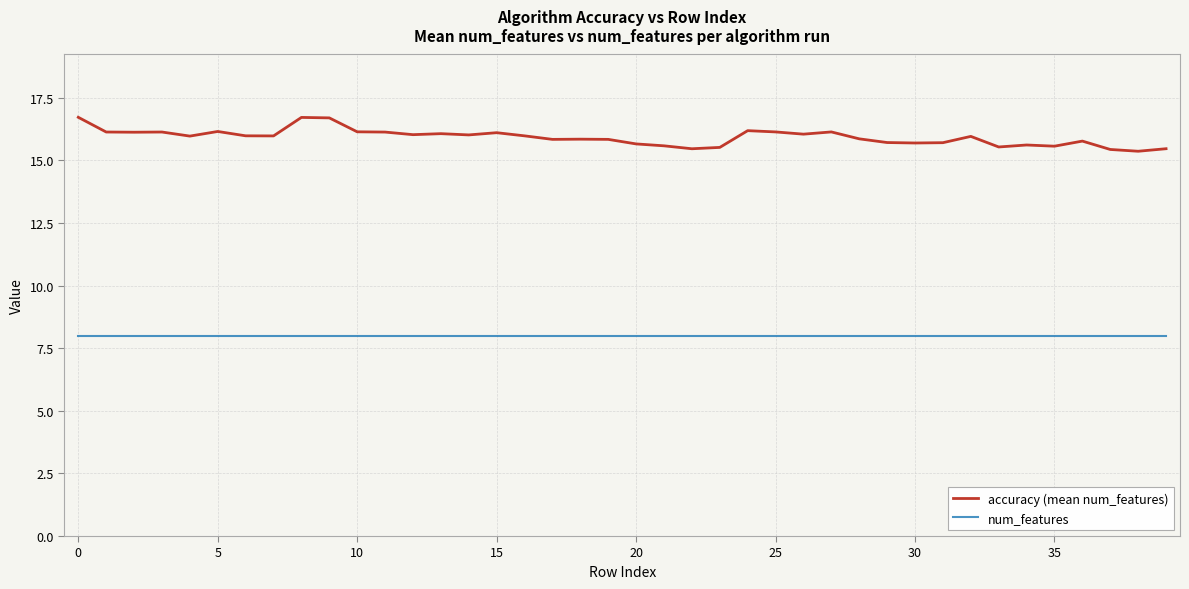

At how many categories does at least one series exceed 15?

40